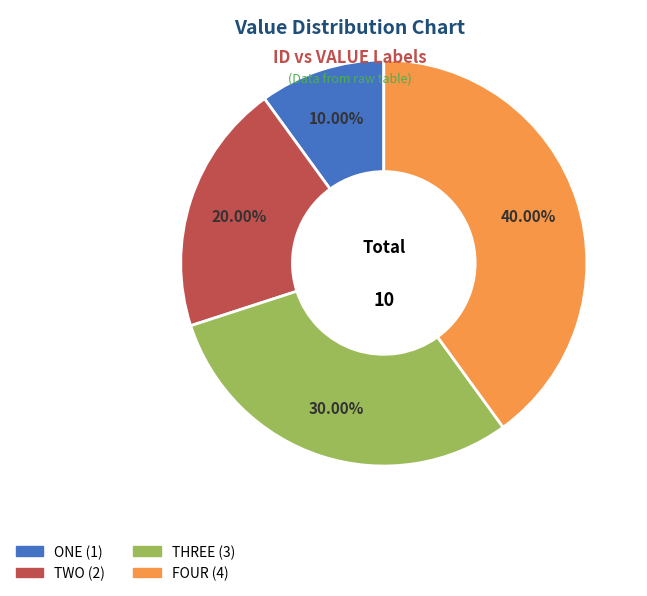

Does ONE account for over 50% of the chart?

No